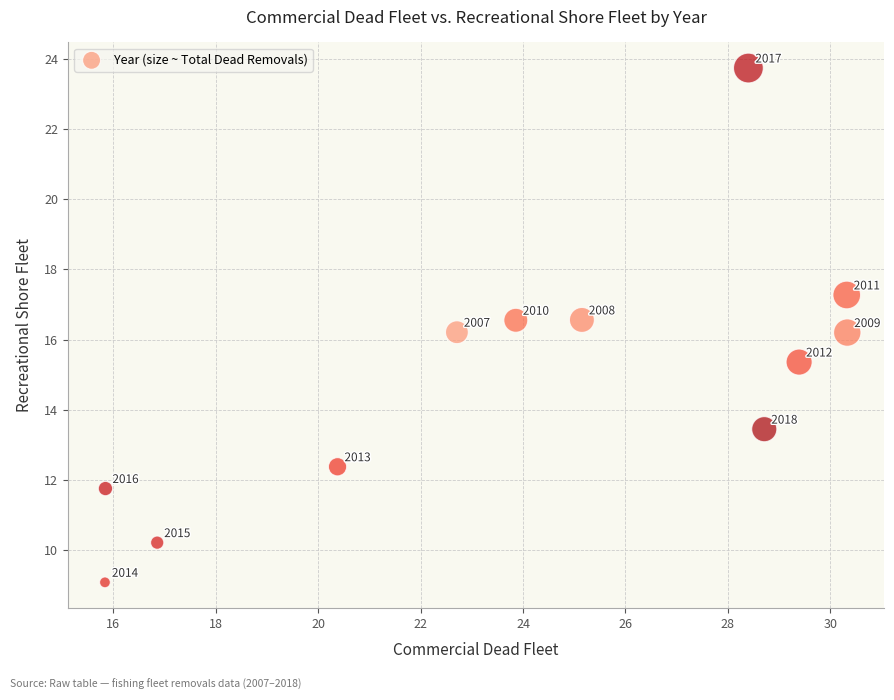

What is the average Y value?

14.9